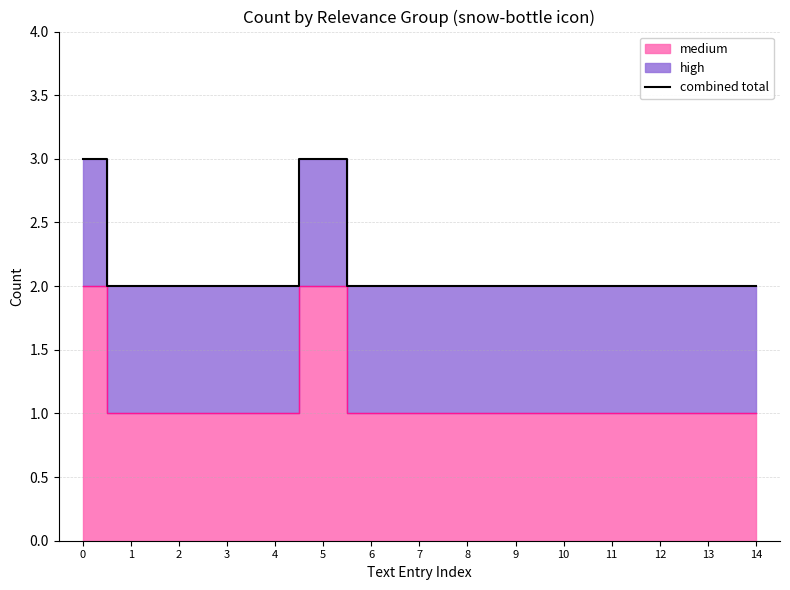

What is the maximum value shown in the chart?

3